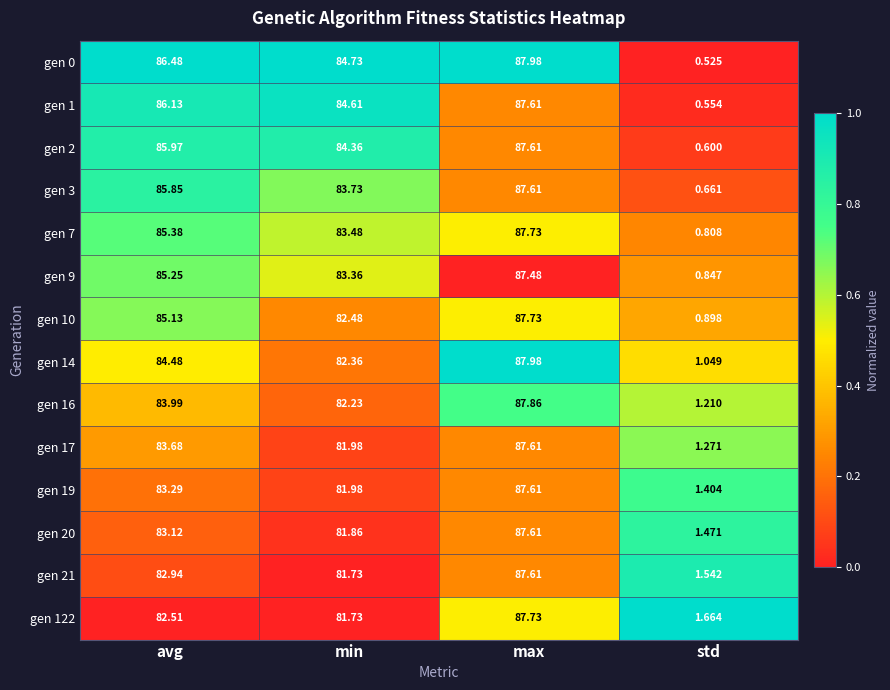

List the labels in order of gen 19 value, largest first.

max, avg, min, std